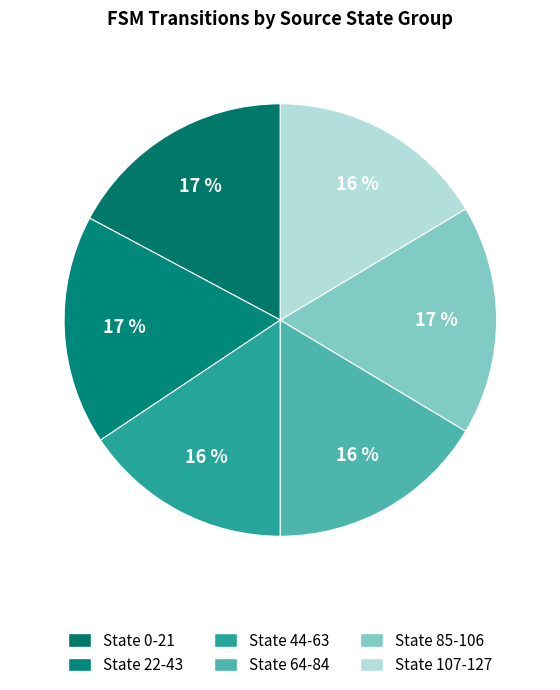

How many slices are in this pie chart?

6